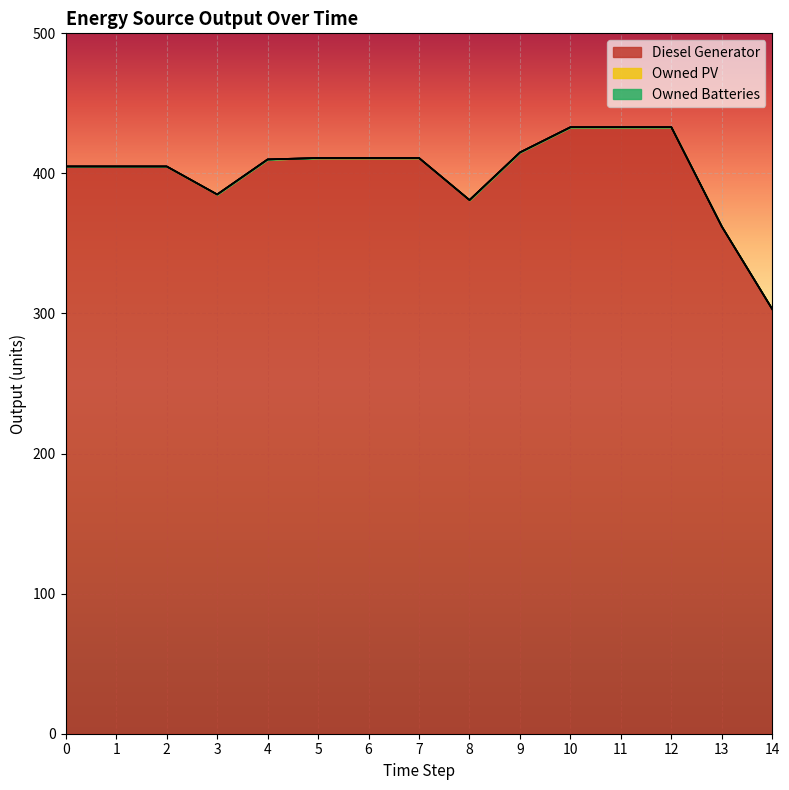

How many categories are shown in the chart?

15